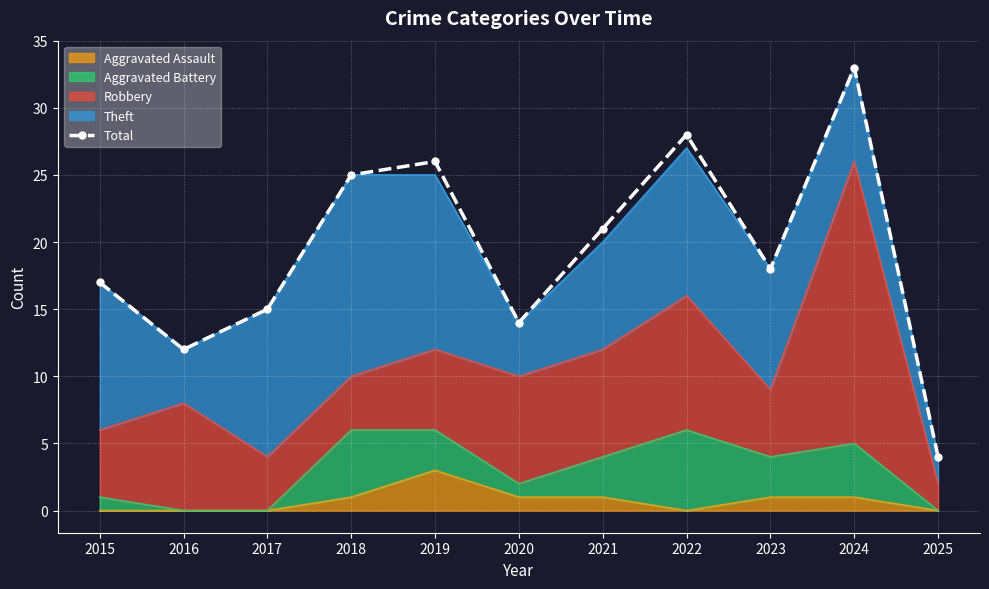

How many values are below 18?

5